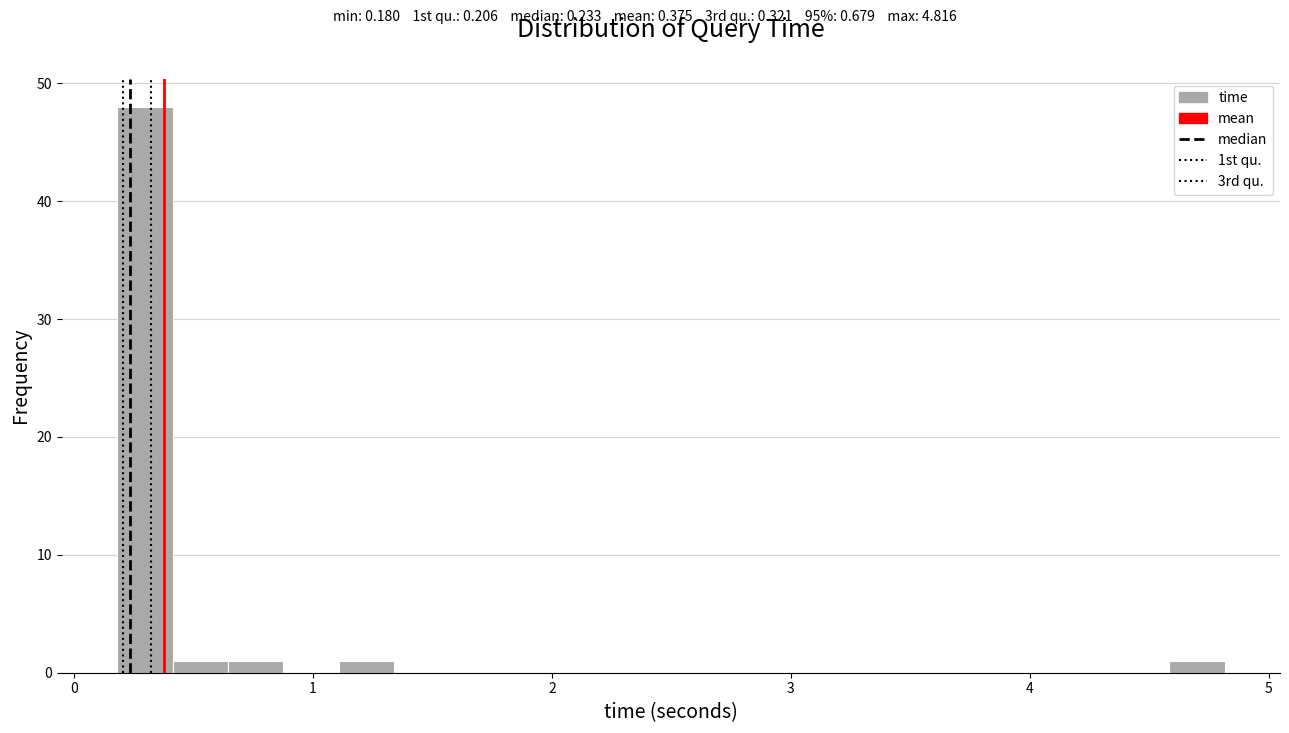

Read against the x-axis, roughly where is the centre of the tallest bar?

0.3